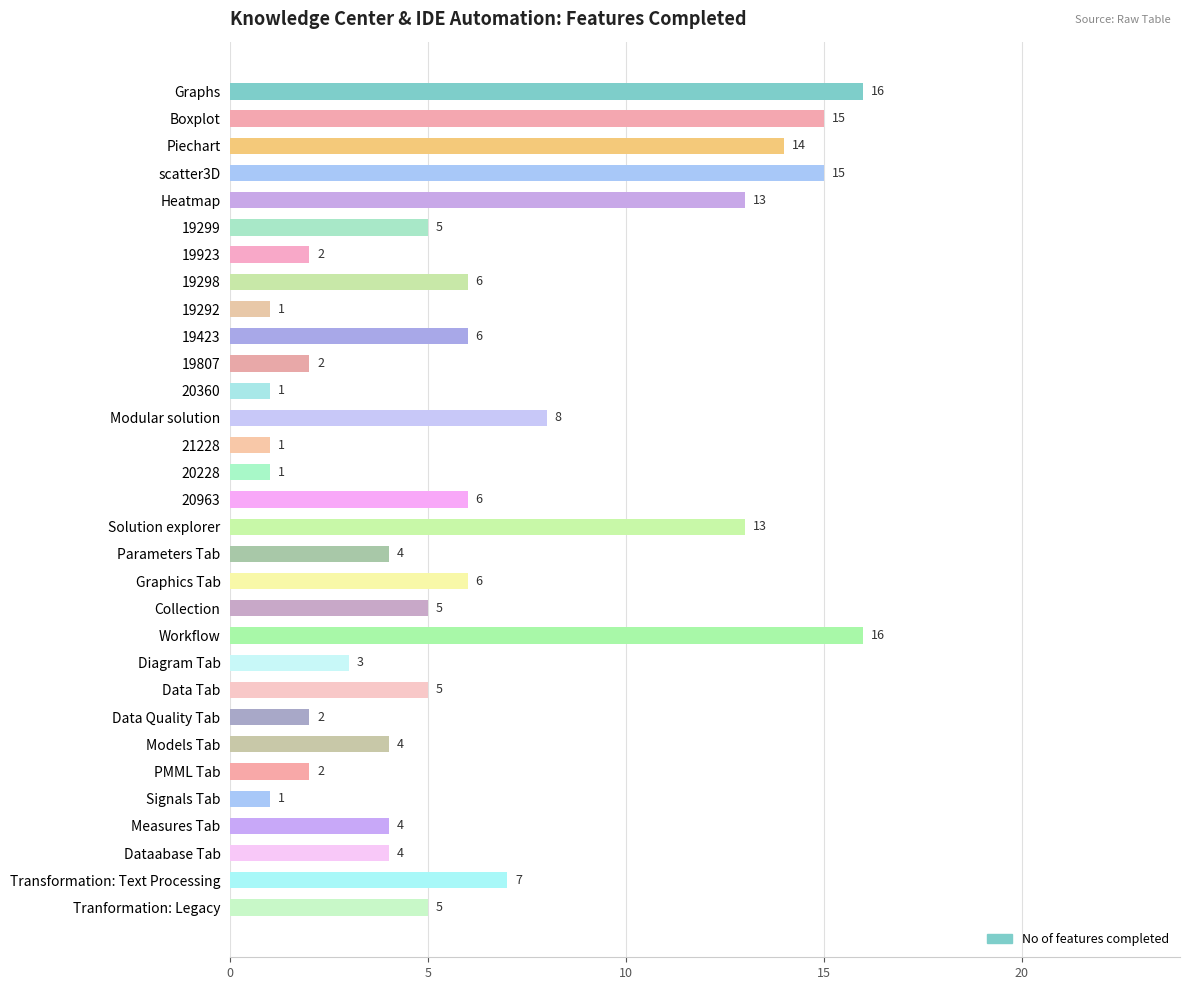

The chart shows a value of 10 at Graphs. True or false?

False